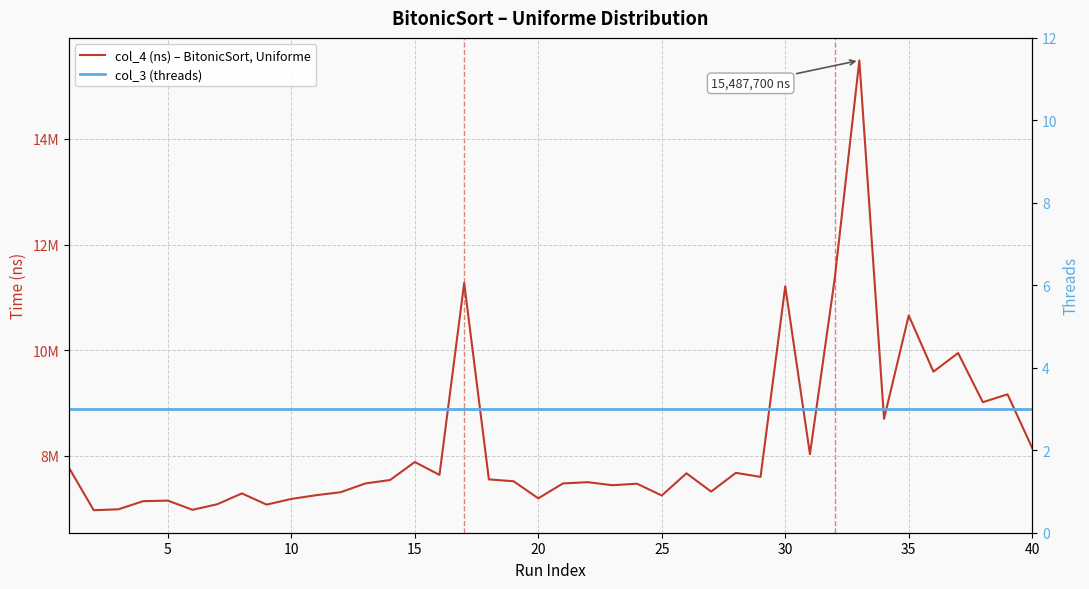

Is this an area chart (filled region under the line)?

No